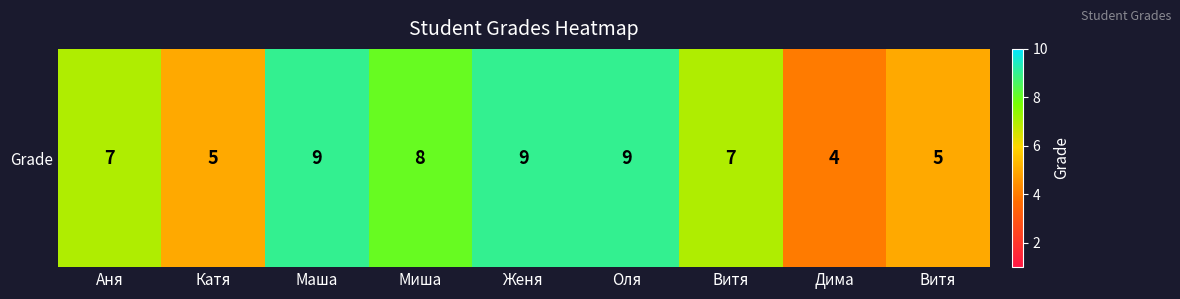

What is the difference between the values at Витя and Маша?

4